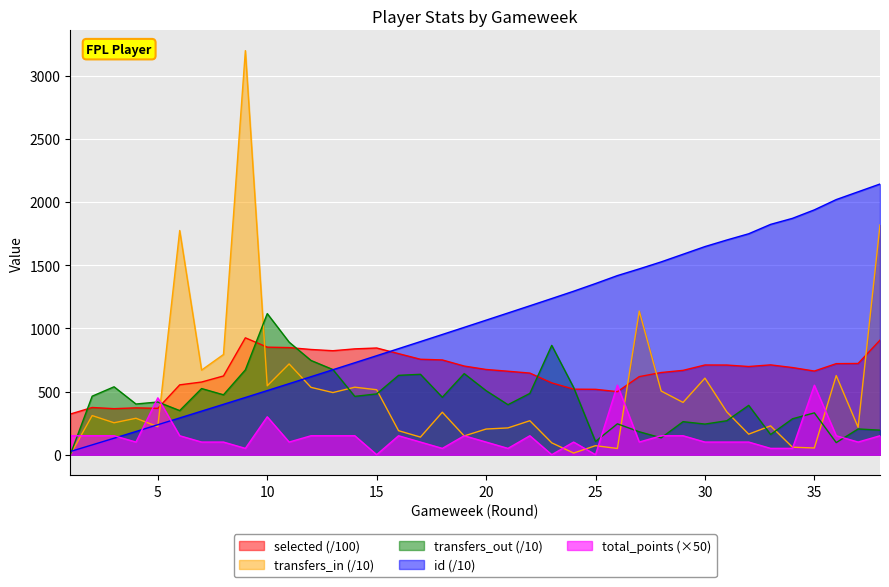

After their last crossing, which series has the higher values: transfers_out or total_points?

transfers_out